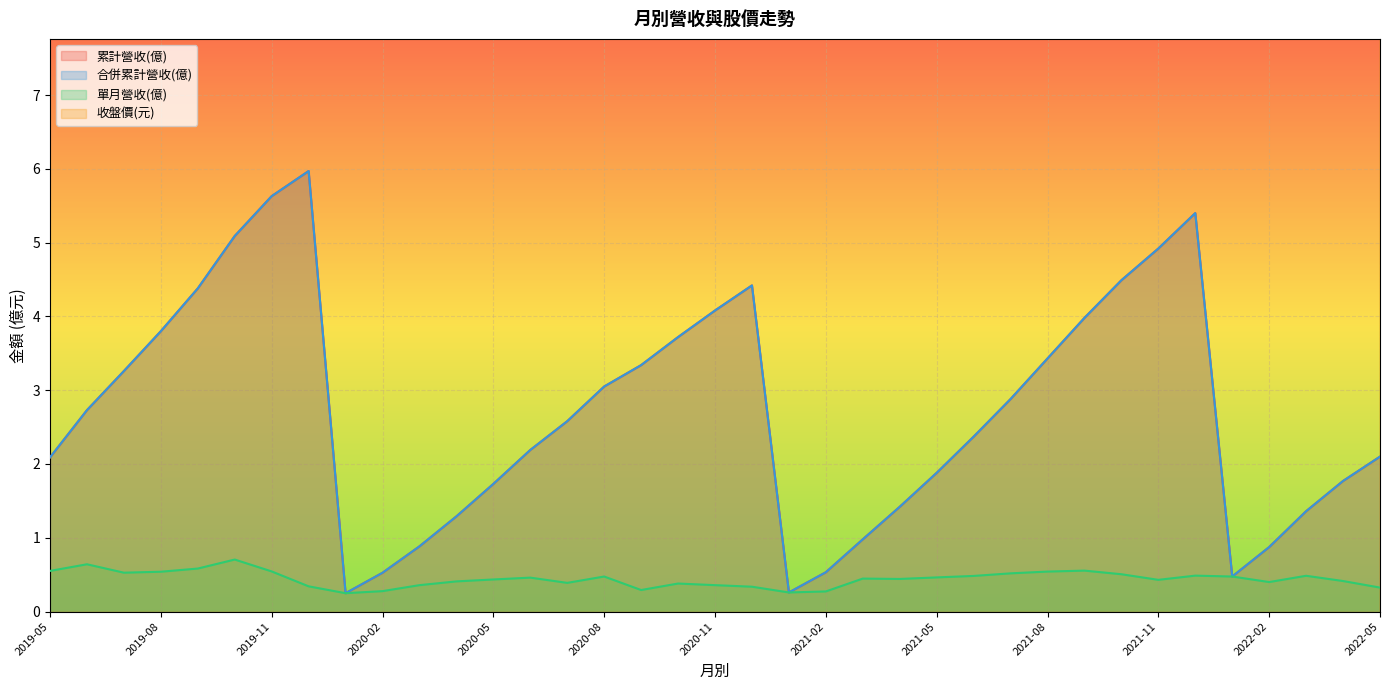

What is the difference between the second highest and second lowest values in the 合併累計營收(億) series?

5.4